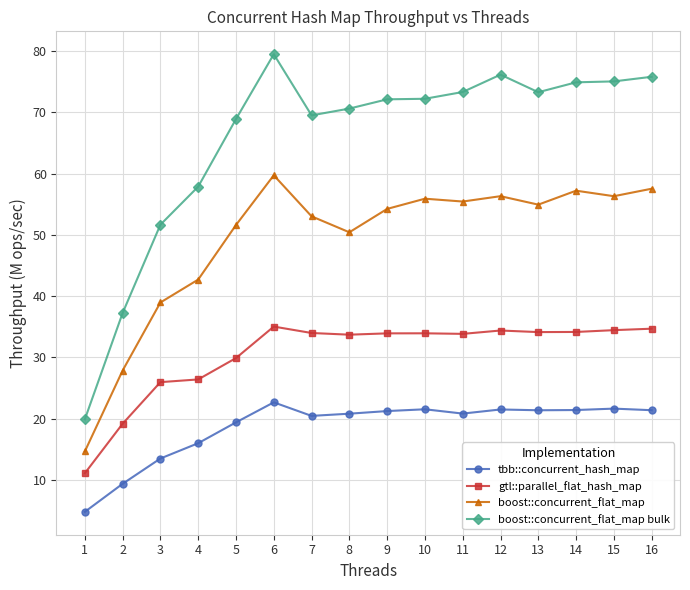

Rank the series at 13 from highest to lowest value.

boost::concurrent_flat_map bulk, boost::concurrent_flat_map, gtl::parallel_flat_hash_map, tbb::concurrent_hash_map